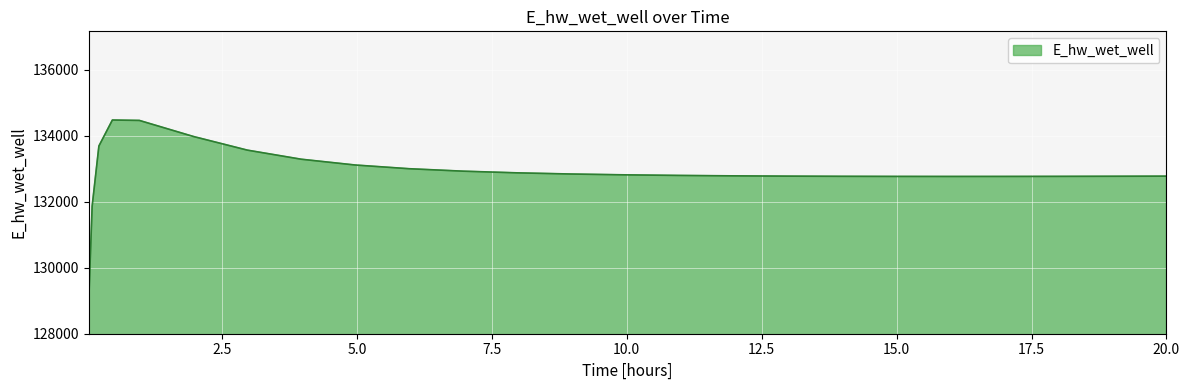

What is the greatest value displayed?

134481.1